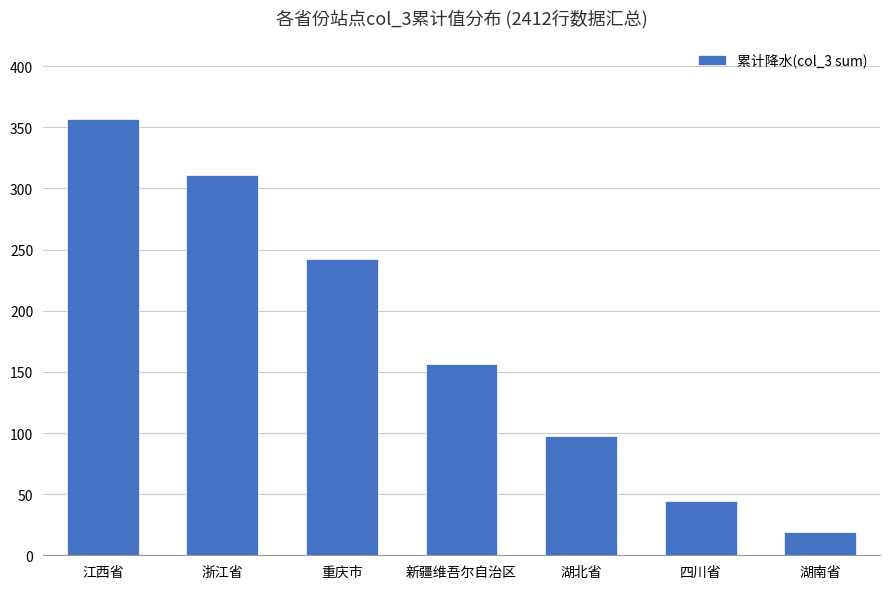

Which category has the lowest value across all series?

湖南省